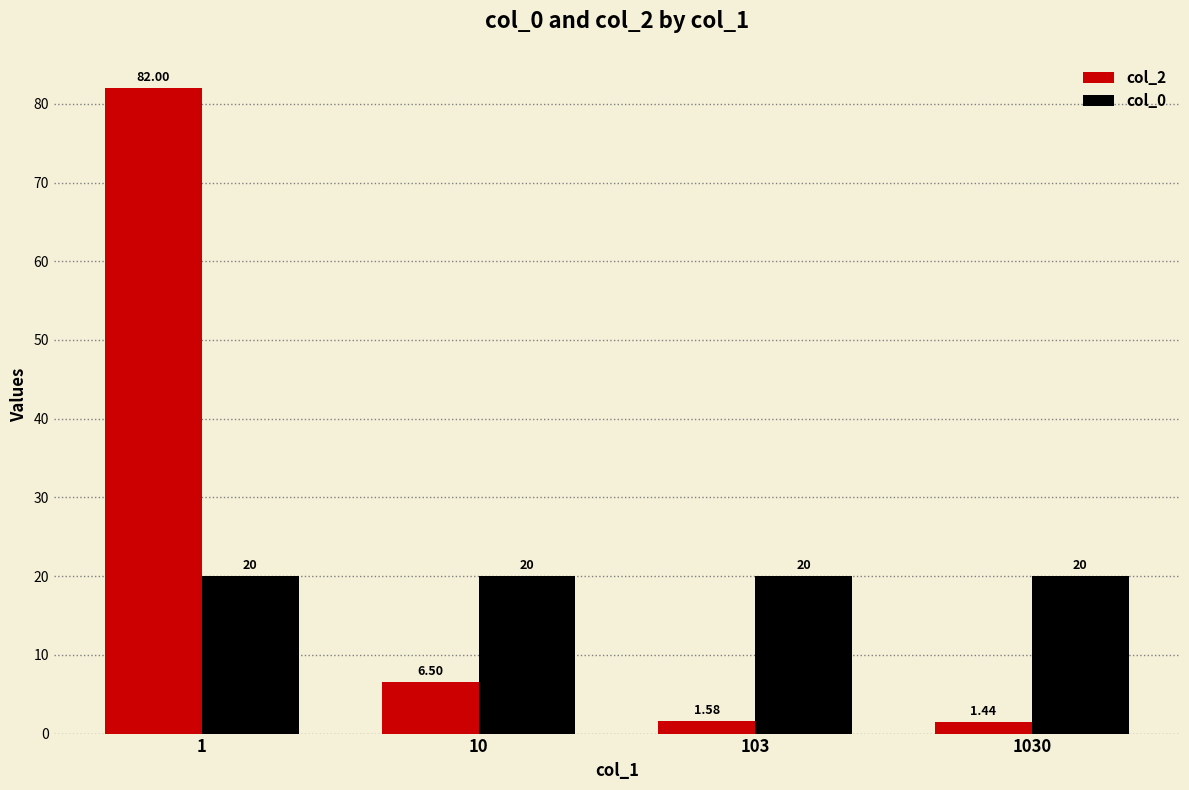

Rank the series at 10 from lowest to highest value.

col_2, col_0